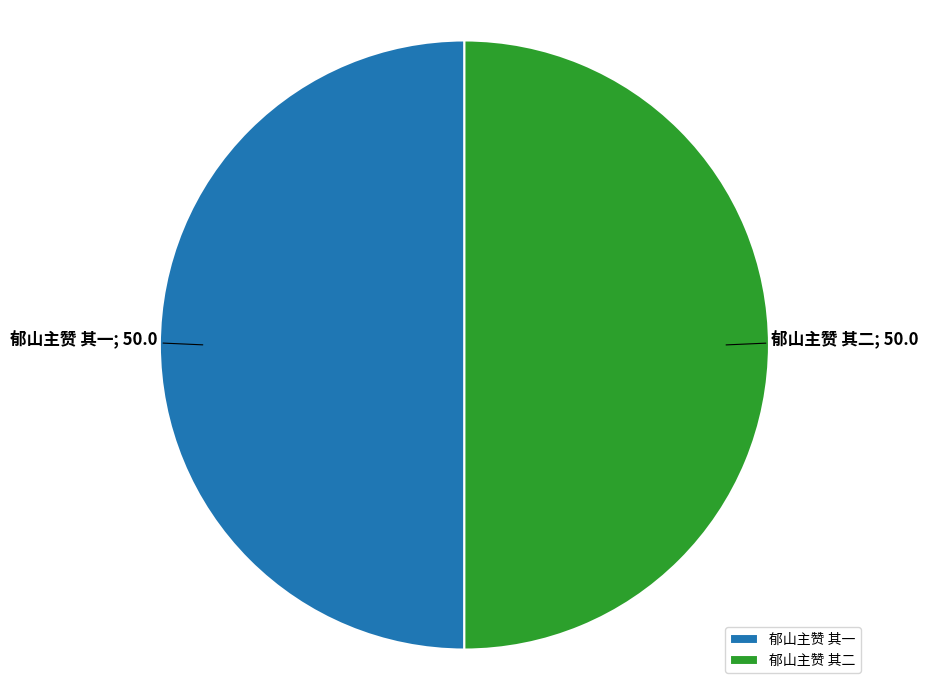

What is the ratio of the value at 郁山主赞 其二 to the value at 郁山主赞 其一?

1.0